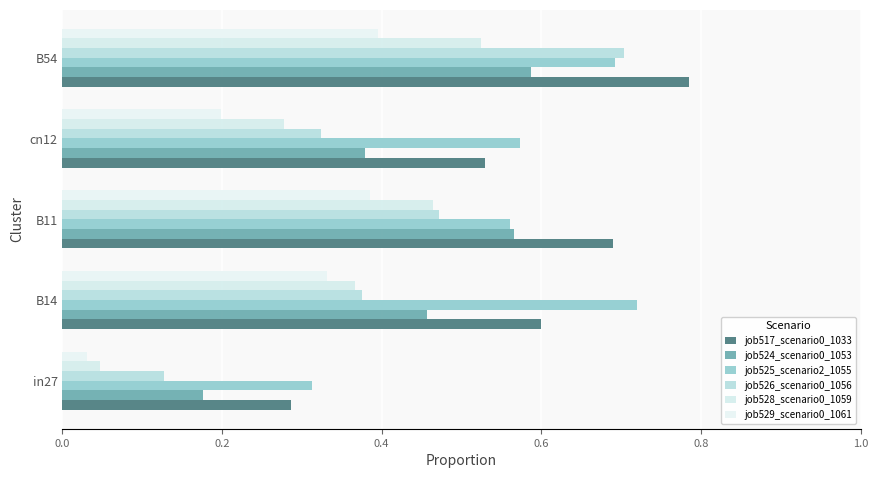

Rank the series by their maximum value, from highest to lowest.

job517_scenario0_1033, job525_scenario2_1055, job526_scenario0_1056, job524_scenario0_1053, job528_scenario0_1059, job529_scenario0_1061